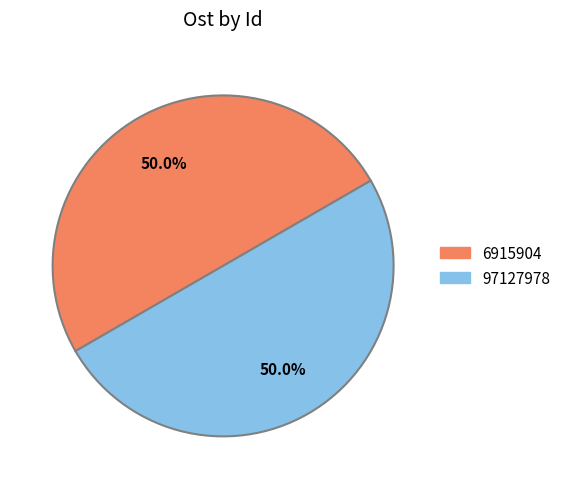

To the nearest percent, what portion does 97127978 represent?

50%